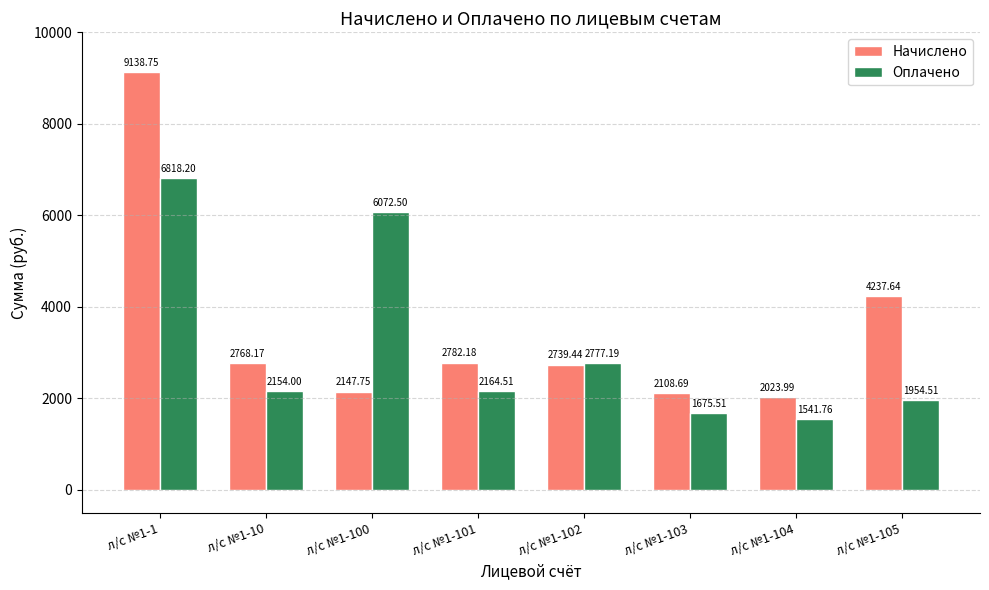

The value of Оплачено at л/с №1-102 is 2777.2. True or false?

True